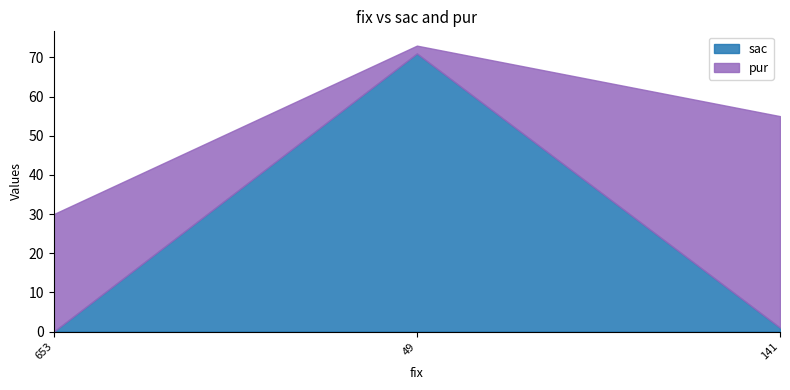

Reading right to left, list all the values displayed in this chart.

sac: 1	71	0
pur: 54	2	30